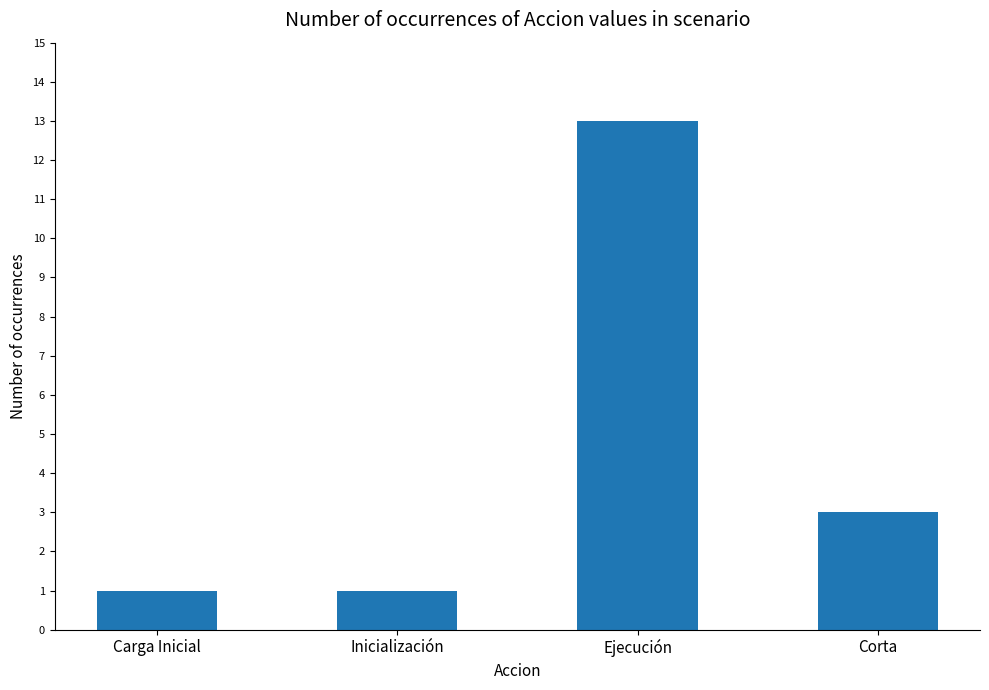

How many categories are shown in the chart?

4